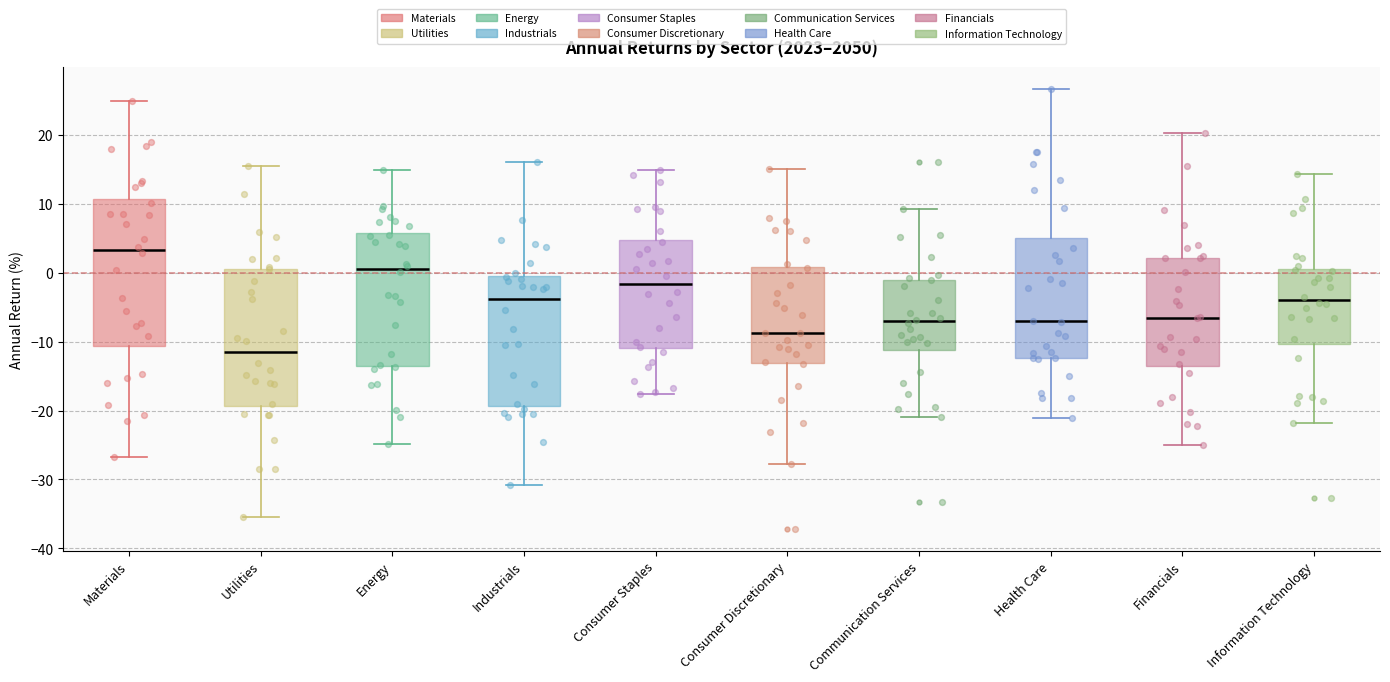

Where does the upper whisker of the box for Industrials end on the y-axis? The values are not printed on the chart, so give them approximately, as read against the axis.

16